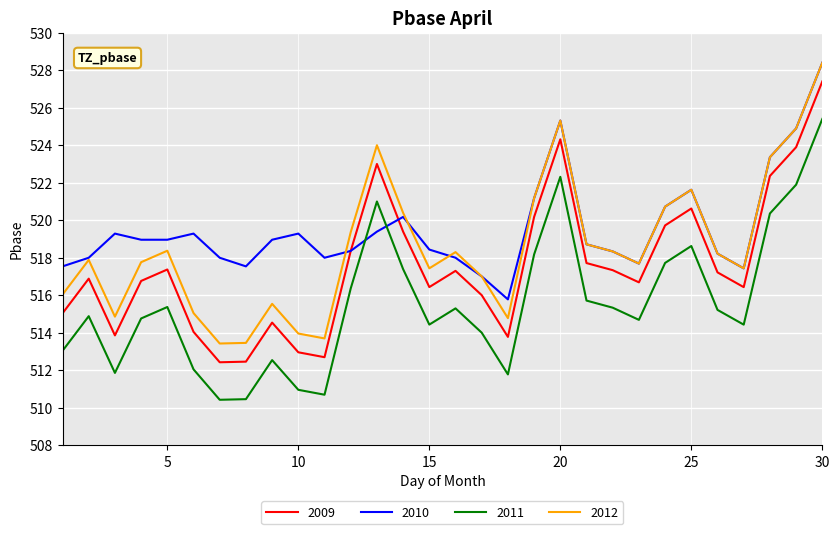

True or false: 2011 and 2012 intersect in this chart.

False